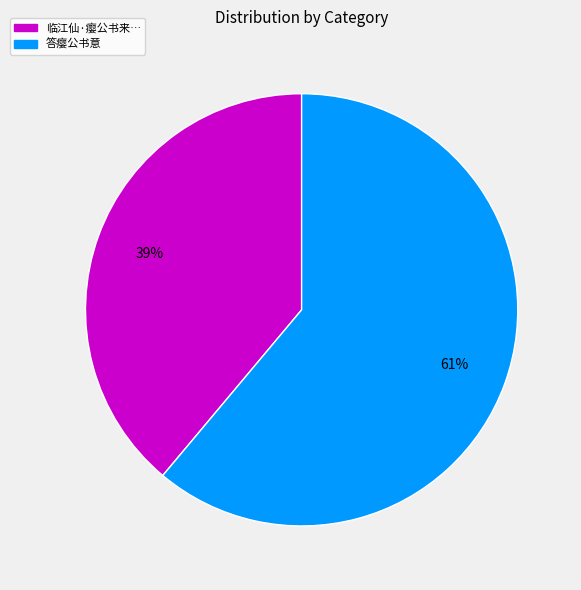

Count the number of slices in the pie.

2